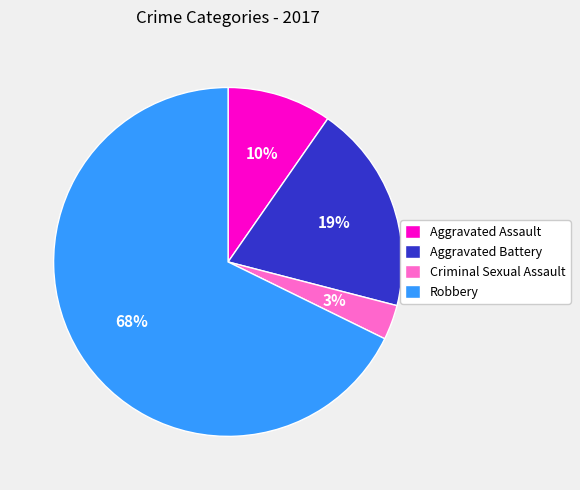

How many segments does this pie chart have?

4